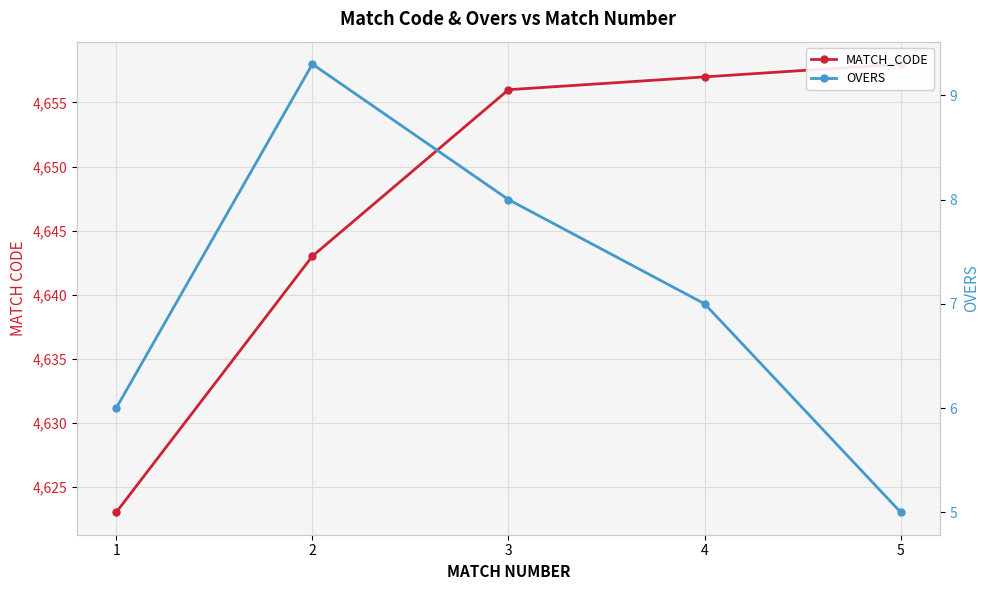

True or false: OVERS and MATCH_CODE cross at least once.

False